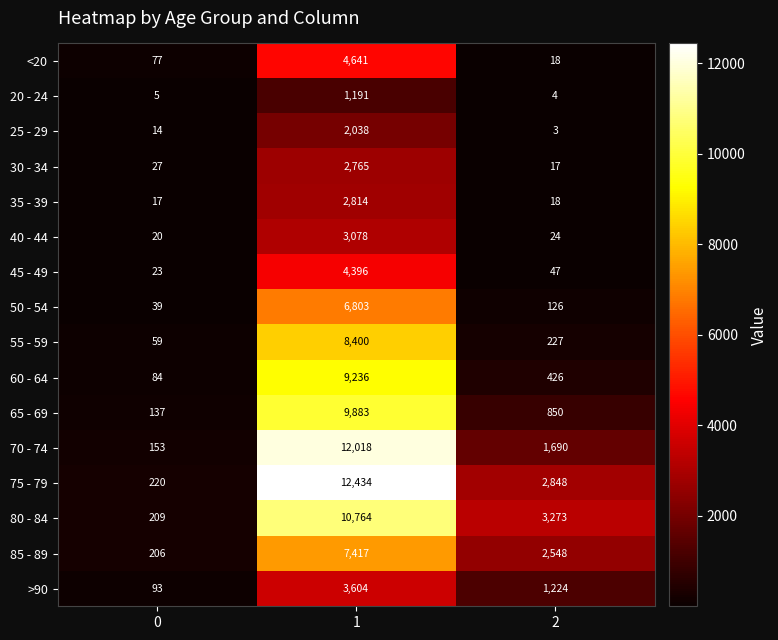

What is the approximate value of 60 - 64 at 2, to the nearest 50?

450